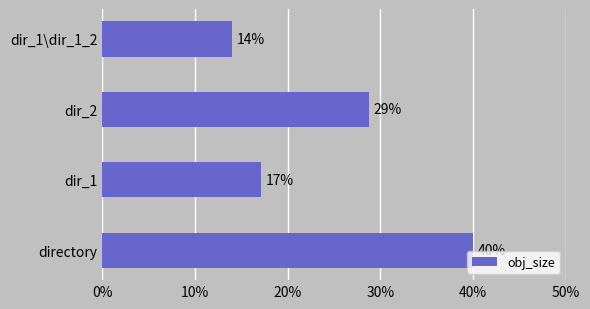

How many values are between 0 and 1?

4